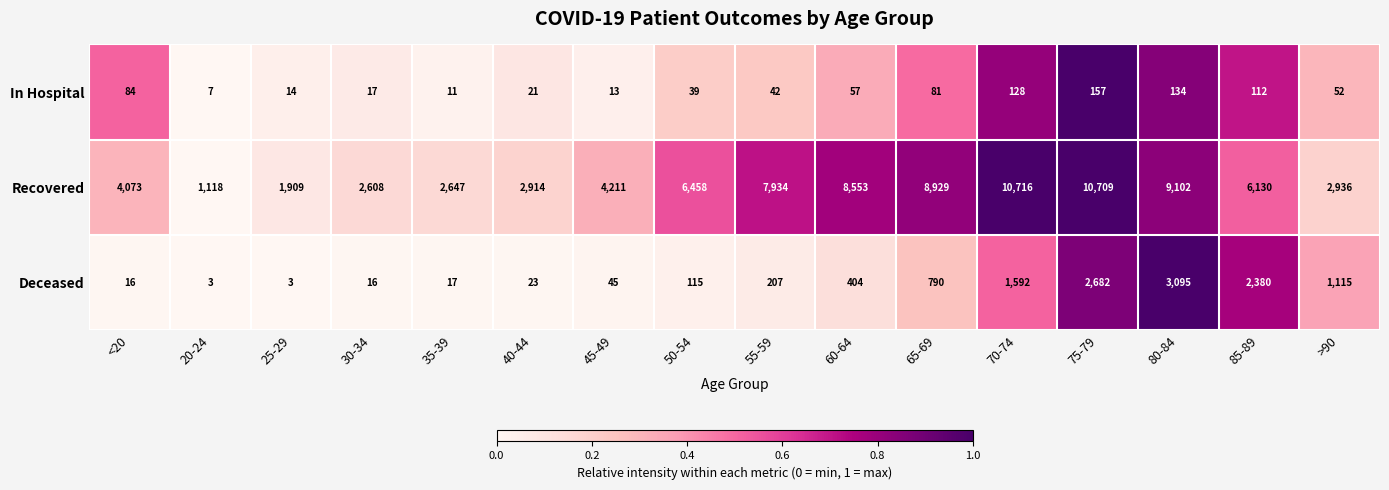

Which series has the widest spread of values?

Recovered